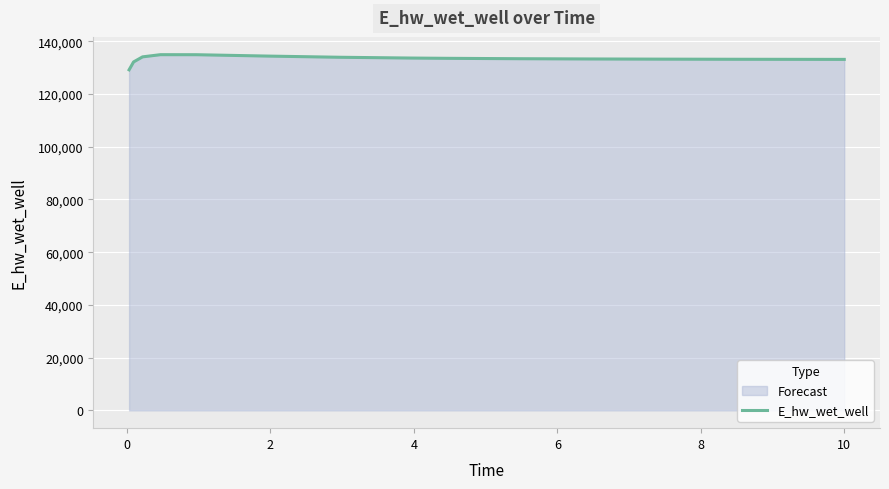

How many lines are shown in the chart?

1